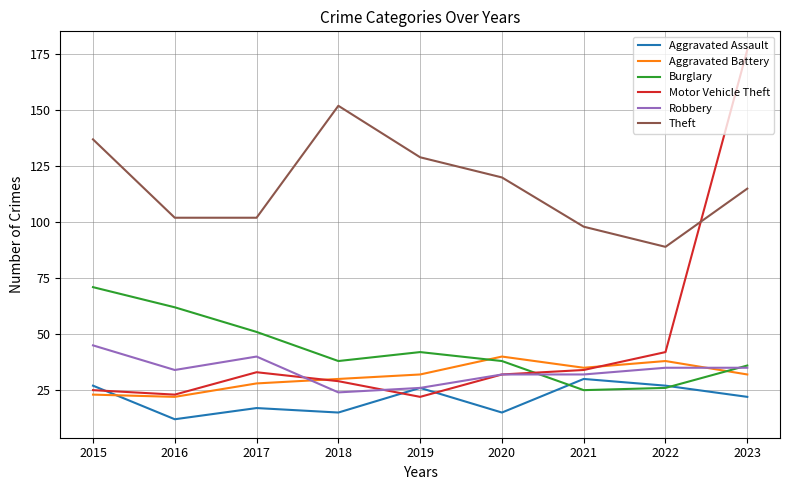

At which label does Aggravated Assault first exceed 22?

2015